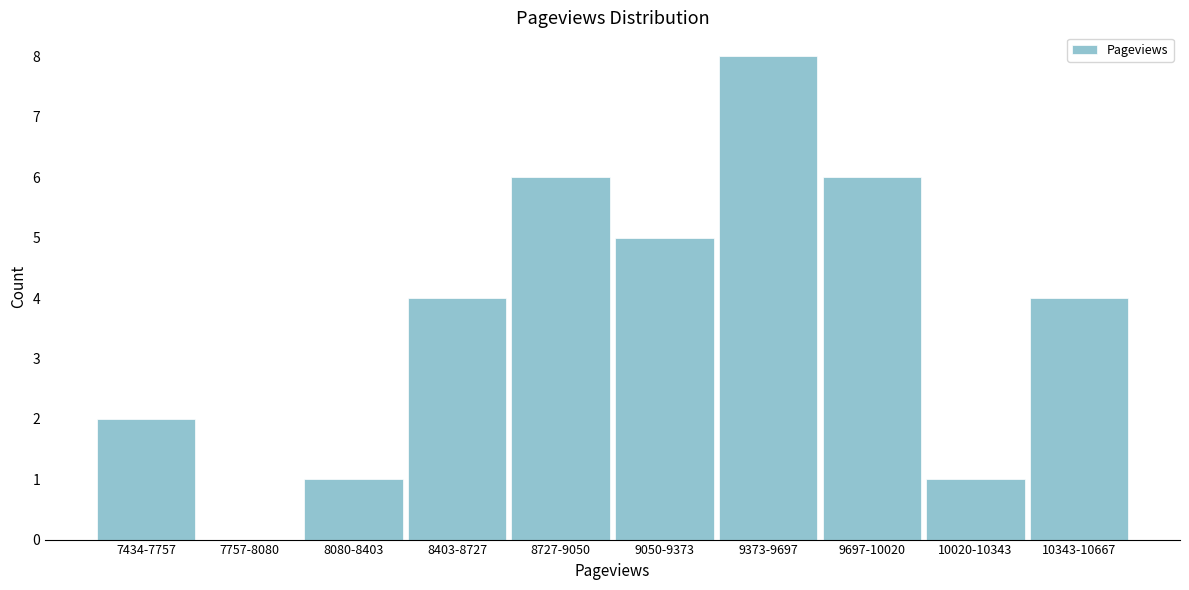

Reading left to right, what are all the values shown in this chart?

7434-7757=2	7757-8080=0	8080-8403=1	8403-8727=4	8727-9050=6	9050-9373=5	9373-9697=8	9697-10020=6	10020-10343=1	10343-10667=4